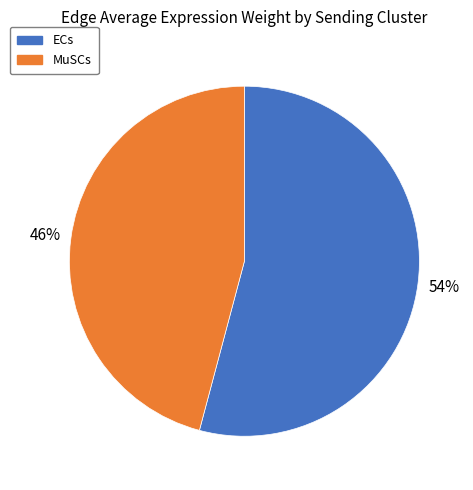

True or false: ECs accounts for 48% of the total.

False